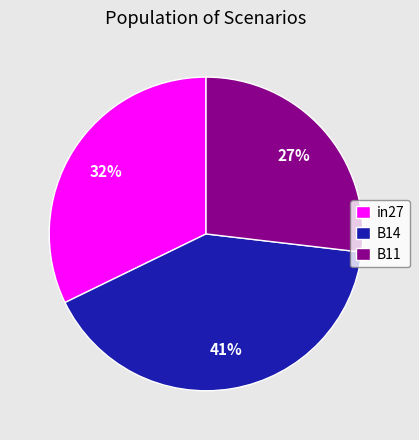

To the nearest percent, what portion does in27 represent?

32%